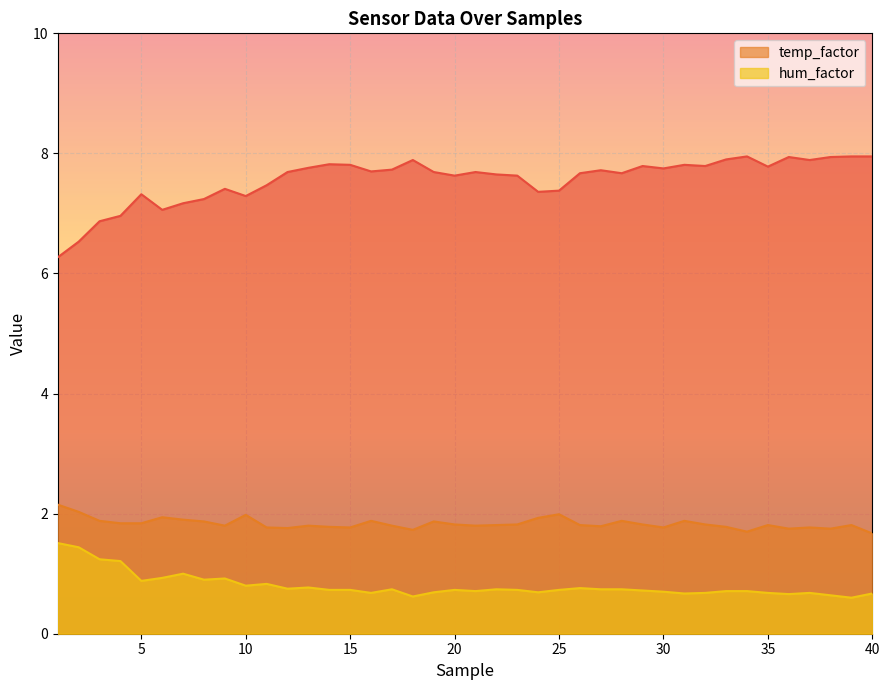

Where is the first local maximum for hum_factor?

7